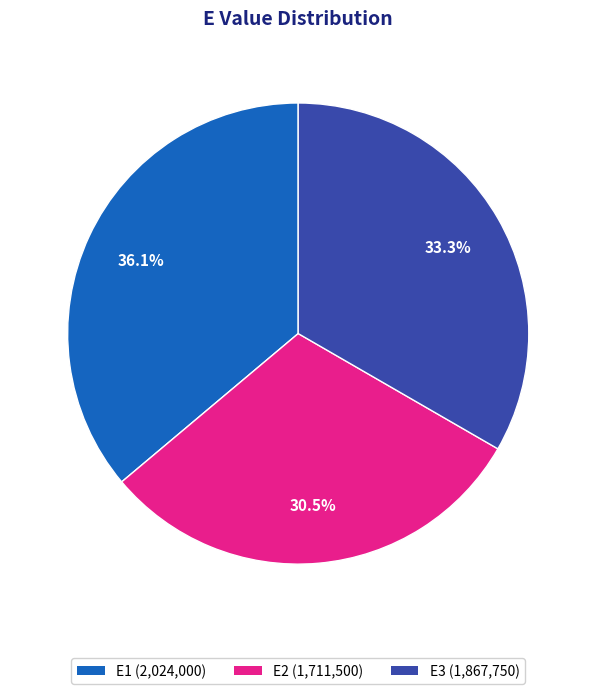

Between E2 and E1, which is larger?

E1